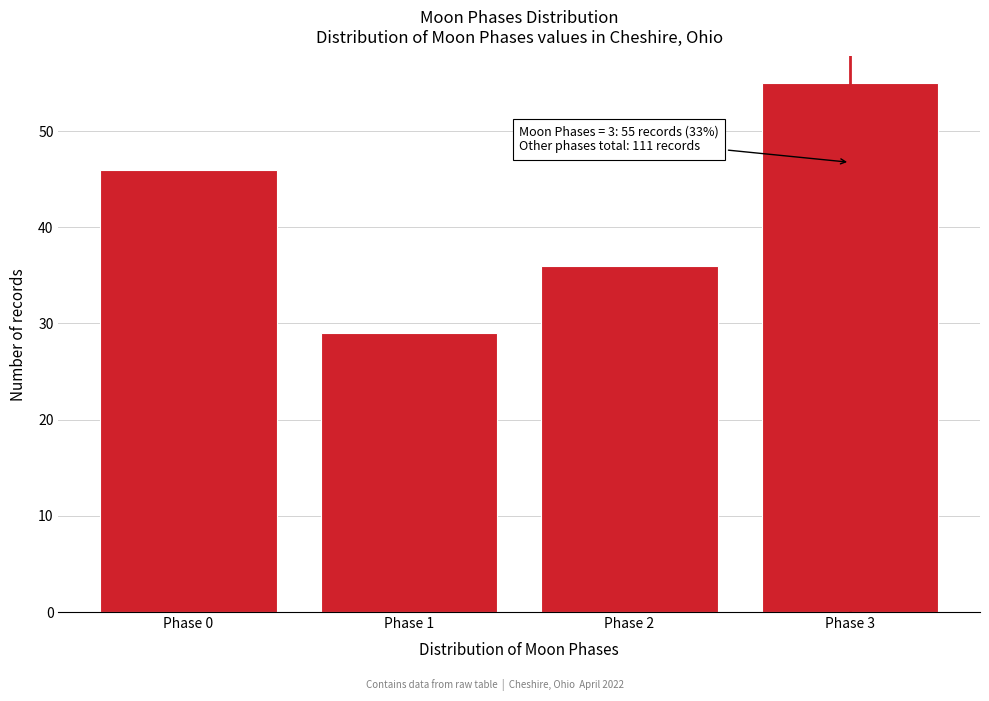

Reading left to right, list all the values displayed in this chart.

46	29	36	55